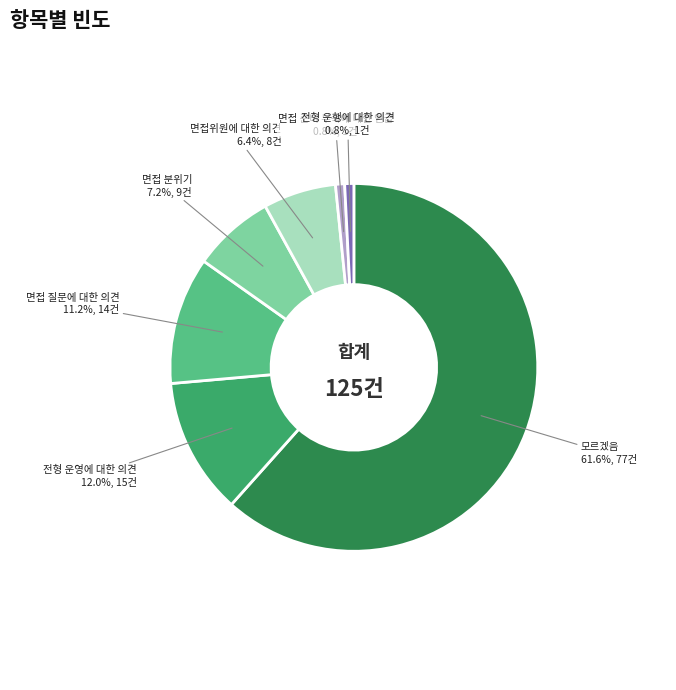

True or false: 면접위원에 대한 의견 accounts for 6% of the total.

True